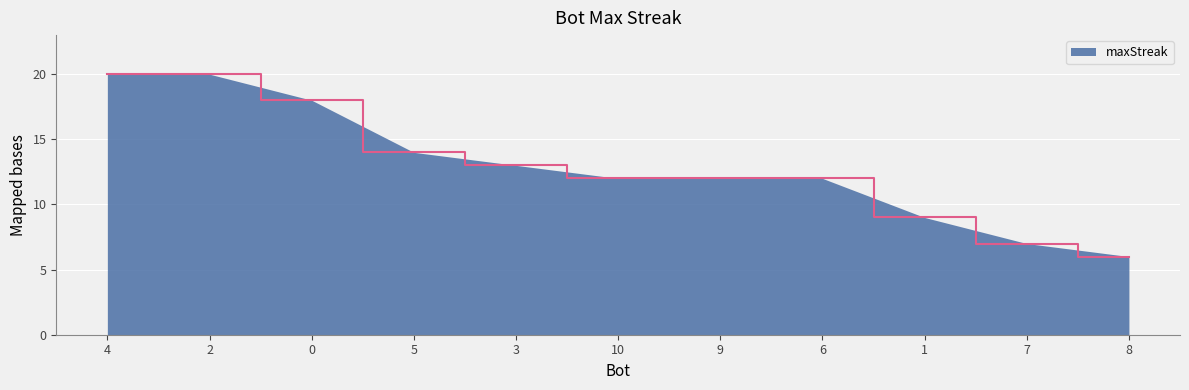

What is the greatest value displayed?

20